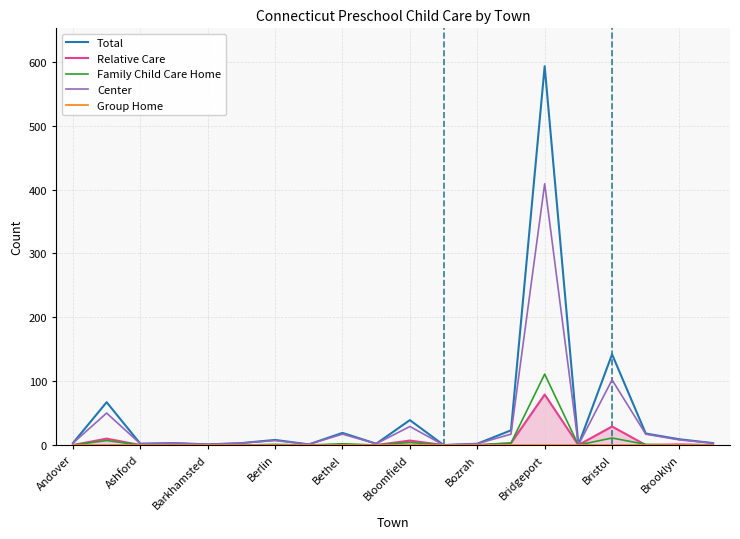

What is the greatest value displayed?

593